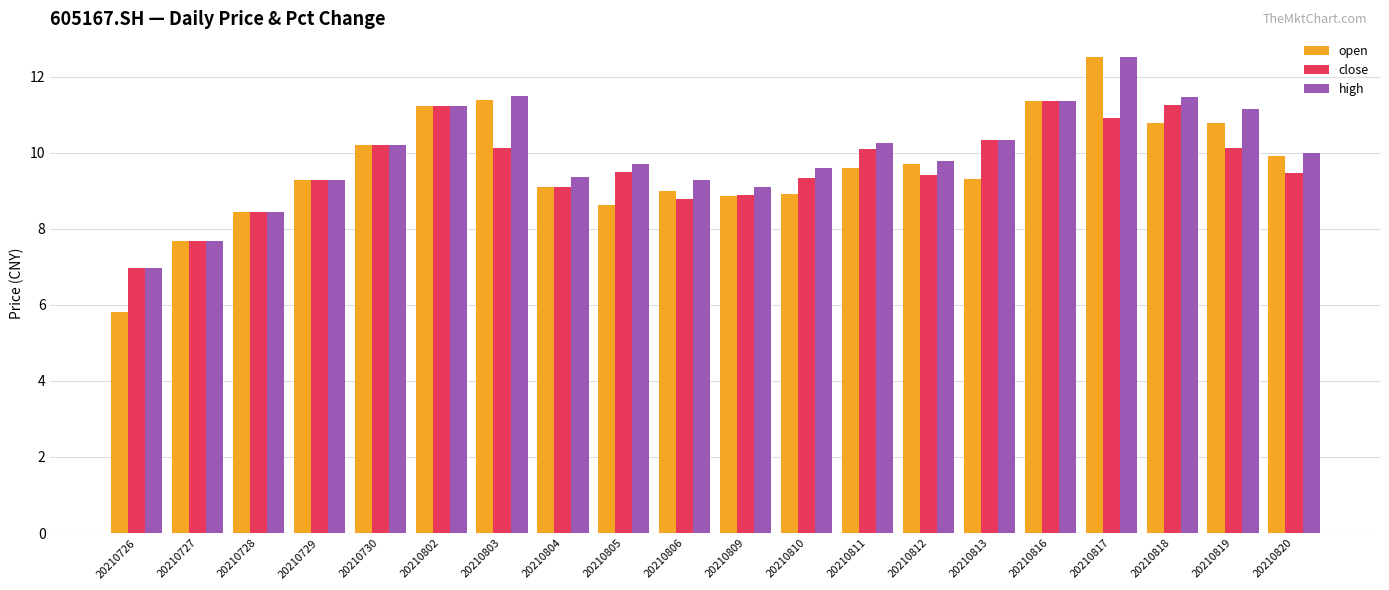

Is the value of open at 20210728 greater than the value of high at 20210812?

No